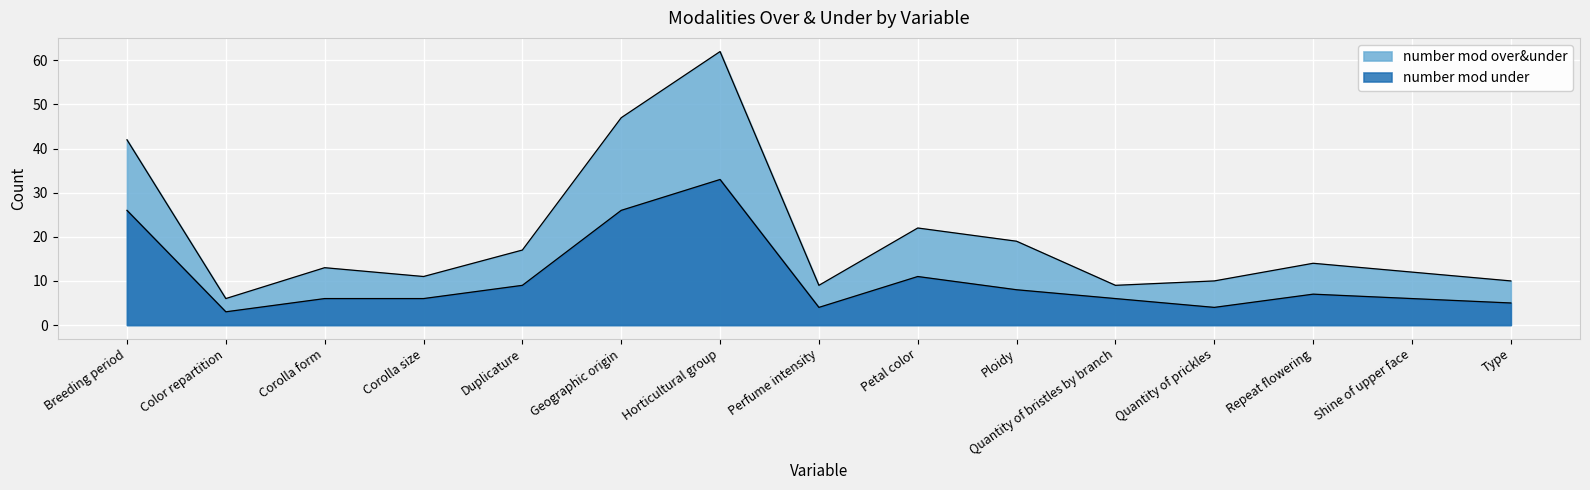

True or false: number mod under and number mod over&under intersect in this chart.

False